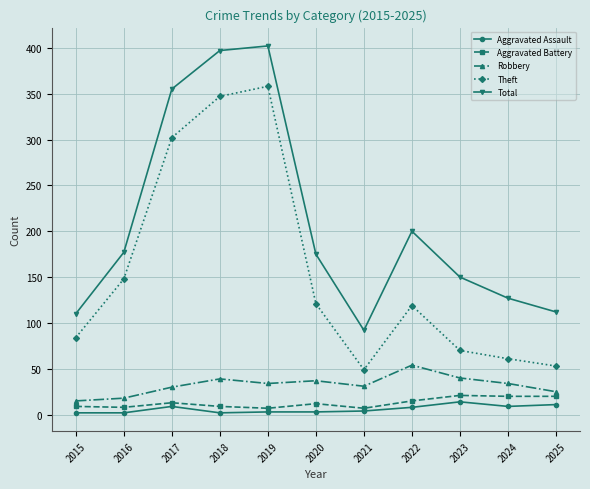

Count the number of categories in the chart.

11